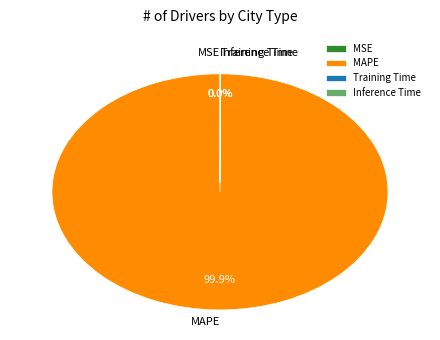

Which category has the biggest portion of the pie?

MAPE